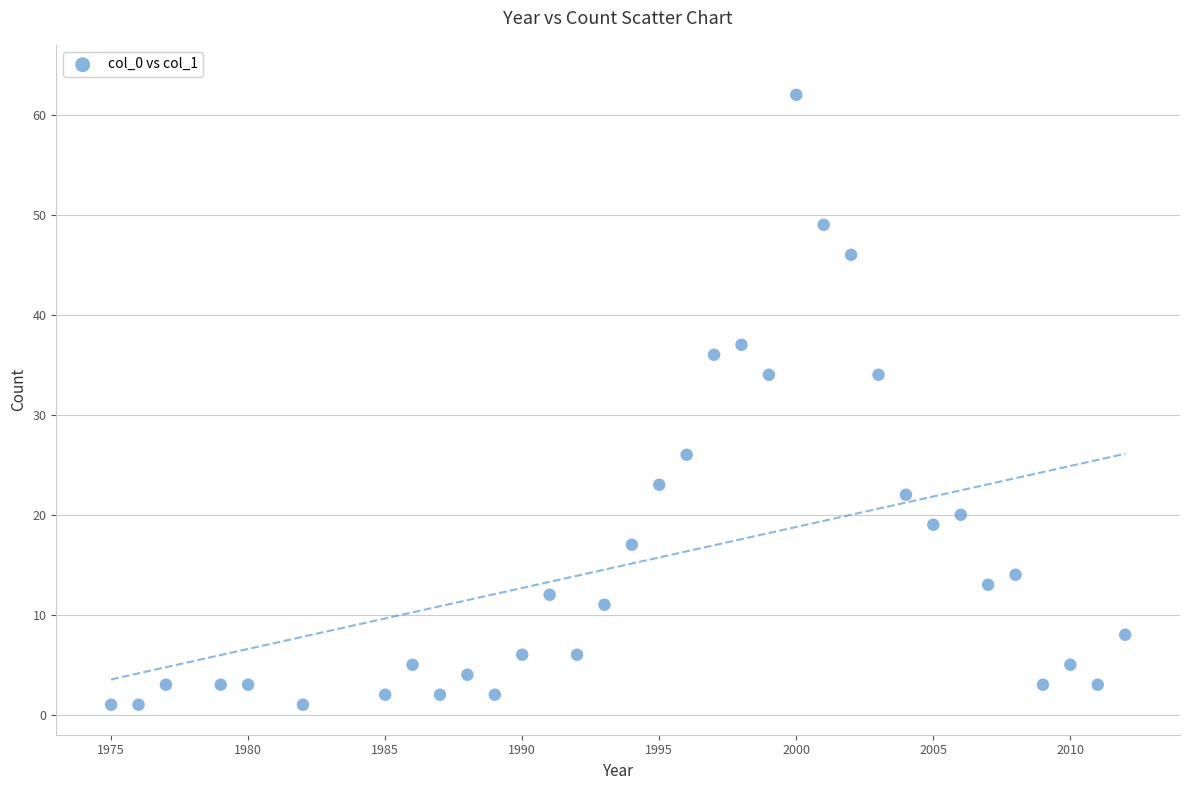

What is the range of Y values (max minus min)?

61